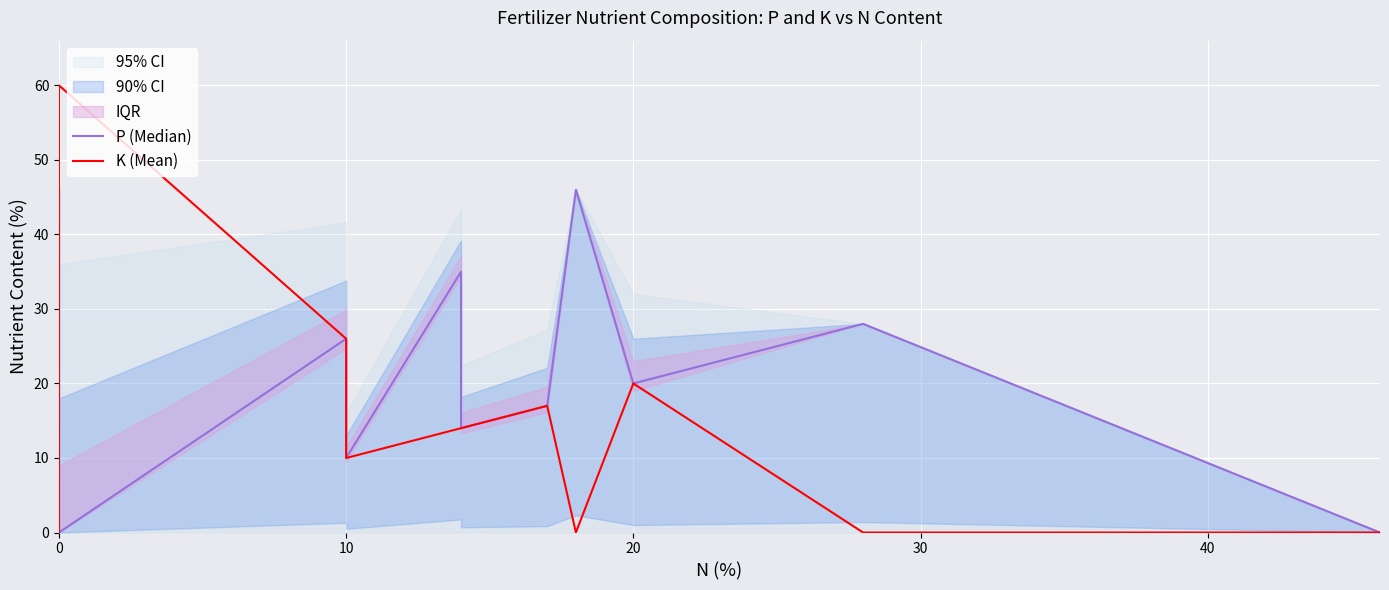

Which series has the widest spread of values?

K (Mean)